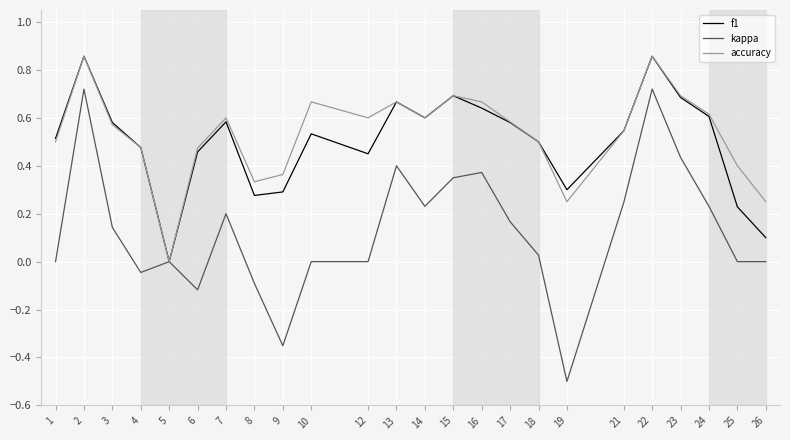

Is the value of accuracy at 4 greater than the value of f1 at 19?

Yes